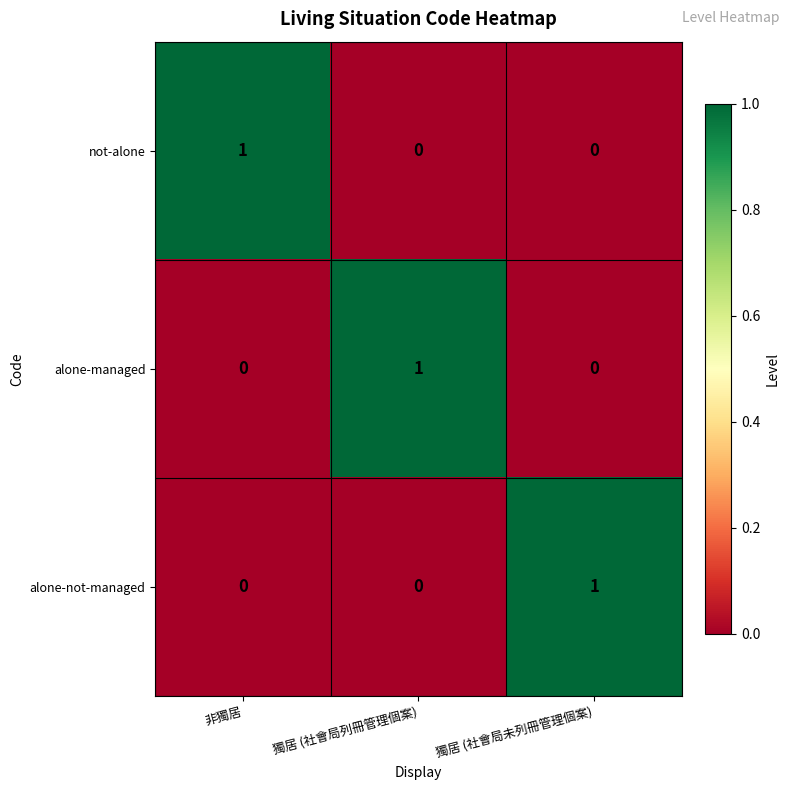

True or false: alone-managed has a value of 0 at 獨居 (社會局未列冊管理個案).

True